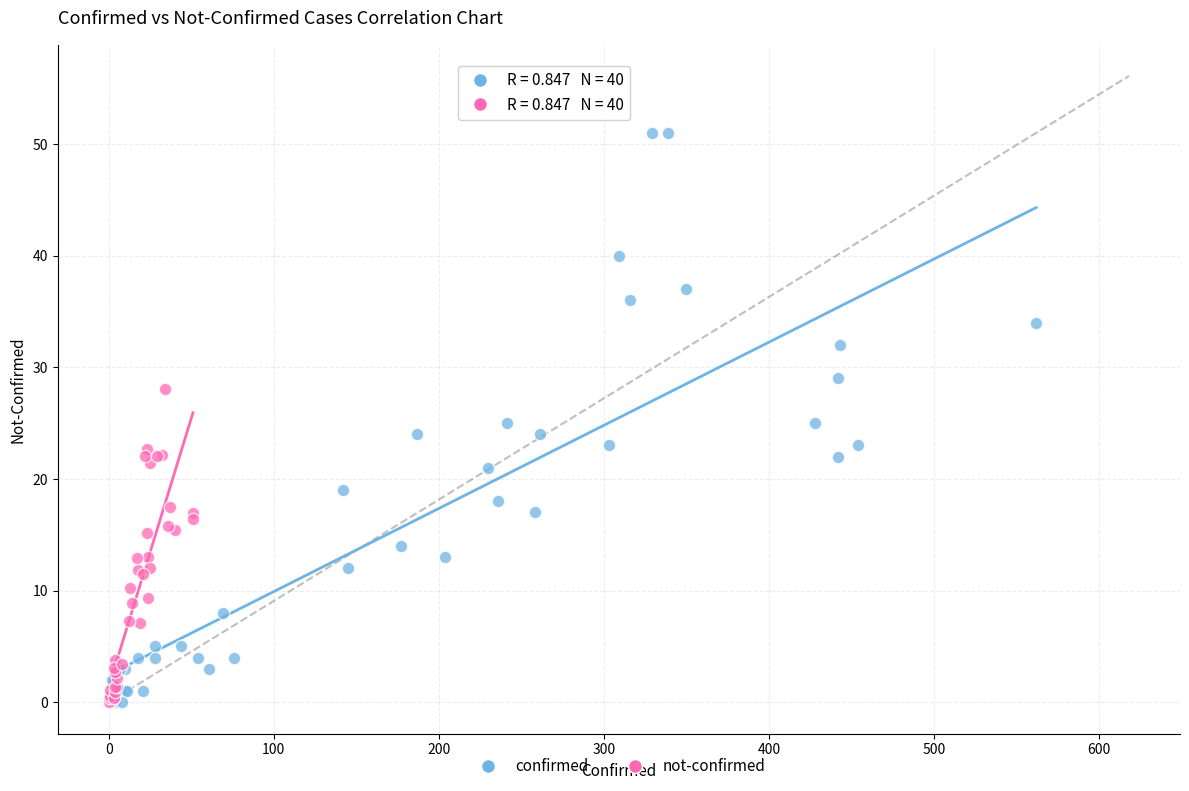

Which series reaches the maximum Y coordinate?

confirmed